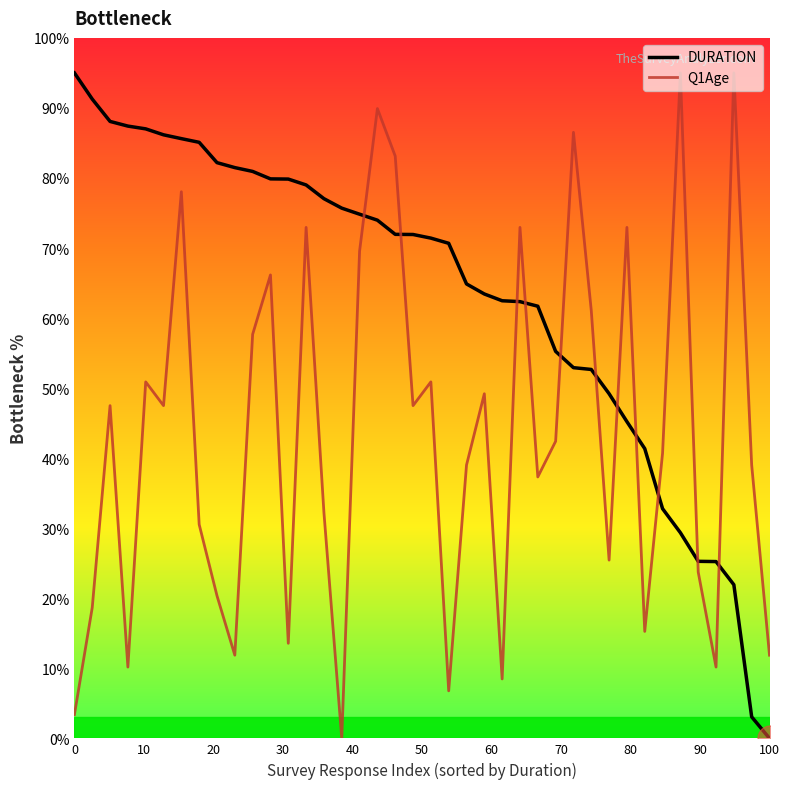

Rank the series by their average value, from lowest to highest.

Q1Age, DURATION